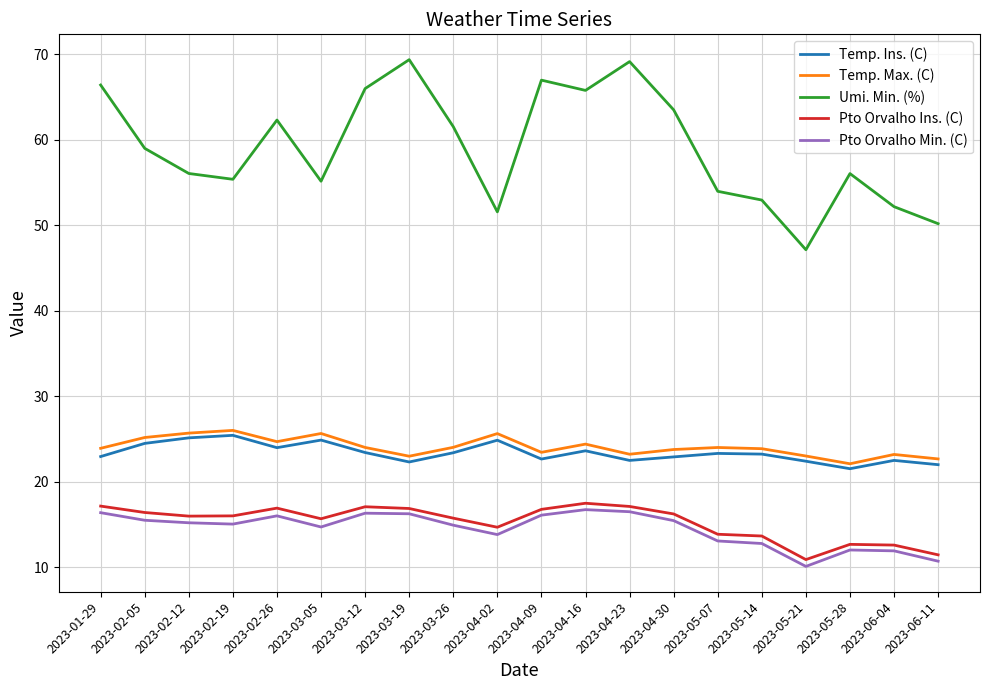

True or false: Pto Orvalho Min. (C) has a value of 23.9 at 2023-03-05.

False